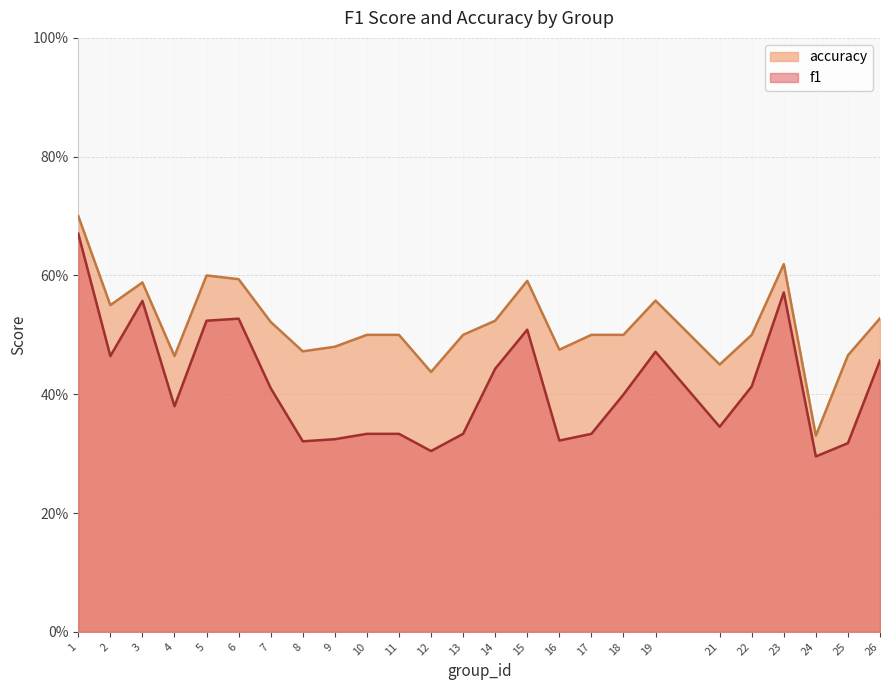

Is it true that accuracy equals 0.4 at 26?

False